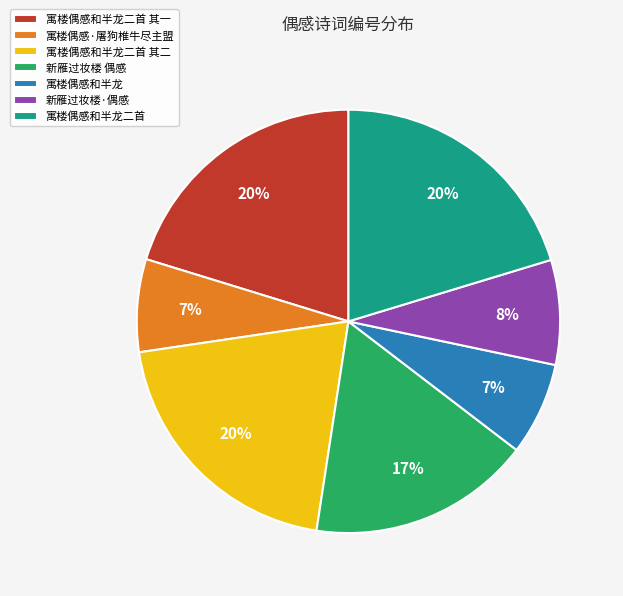

To the nearest percent, what is the average slice percentage?

14%